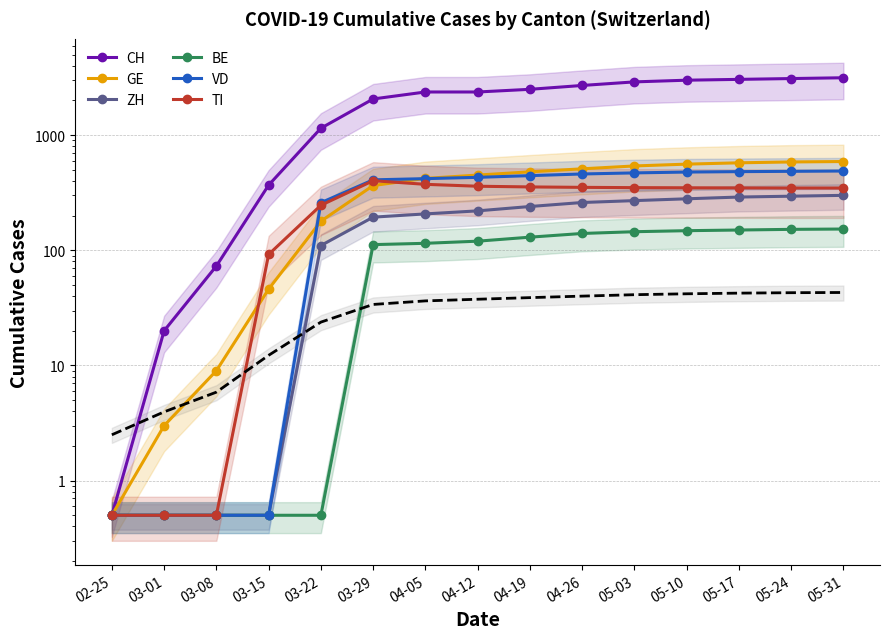

Which has a higher value, 05-03 or 05-17?

05-17